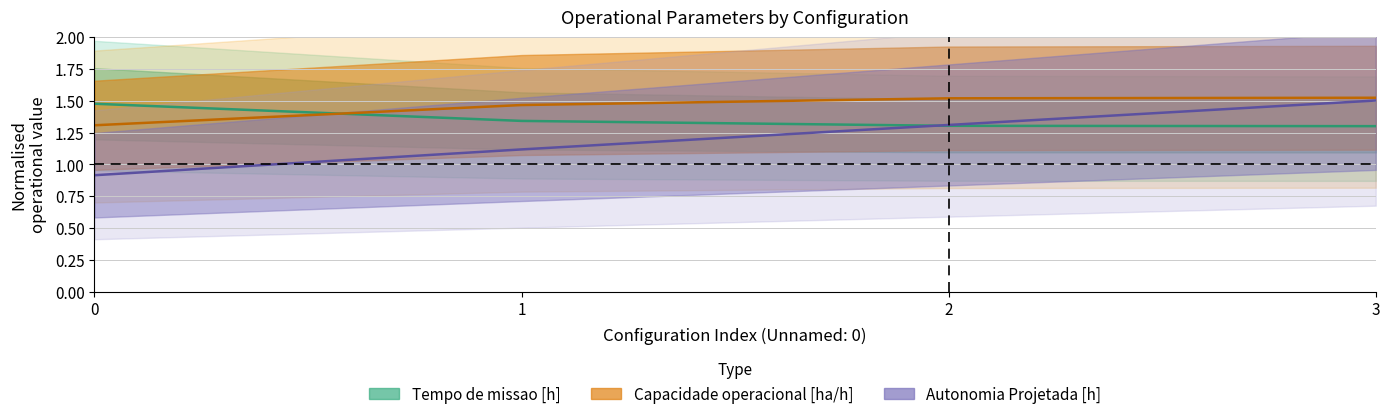

What is the total value across all series at 0?

3.7